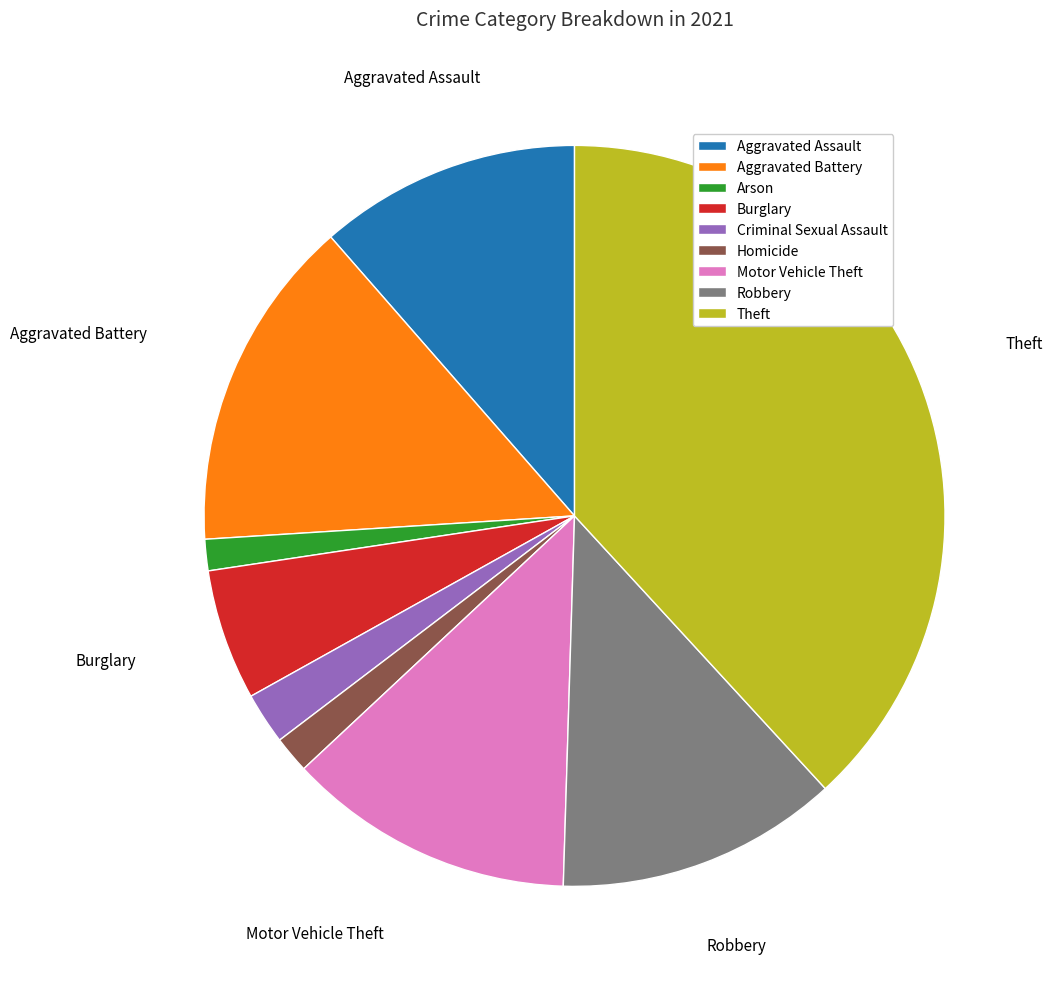

Combined, do Aggravated Battery and Burglary account for over 50%?

No